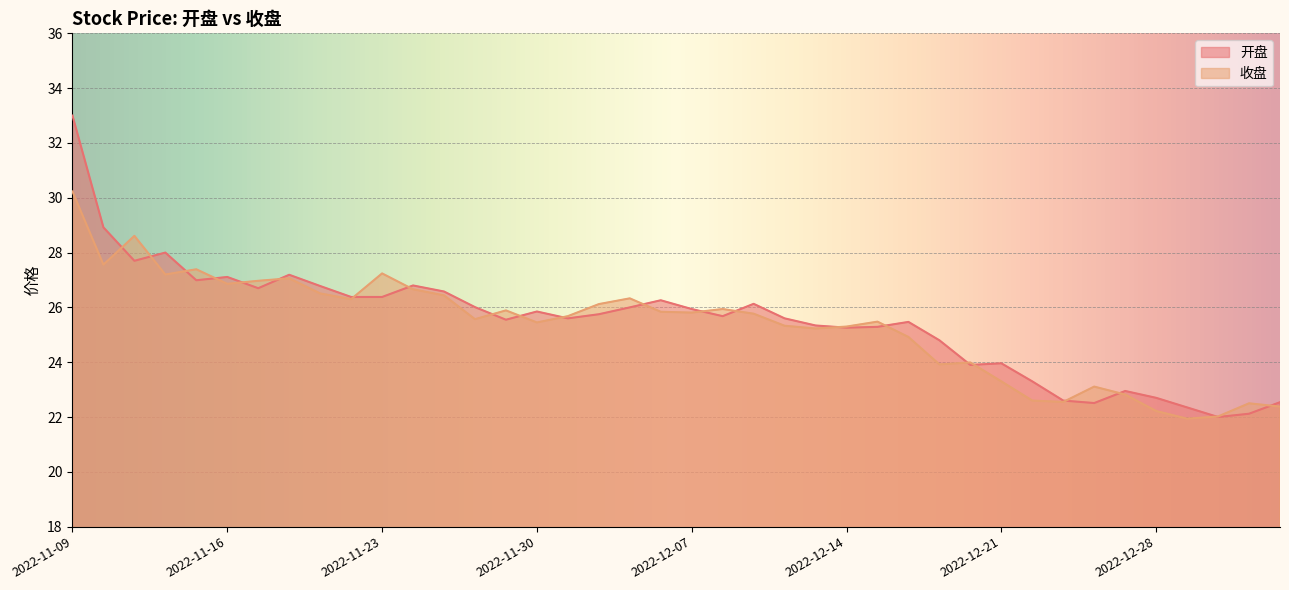

At how many categories does at least one series exceed 26?

18